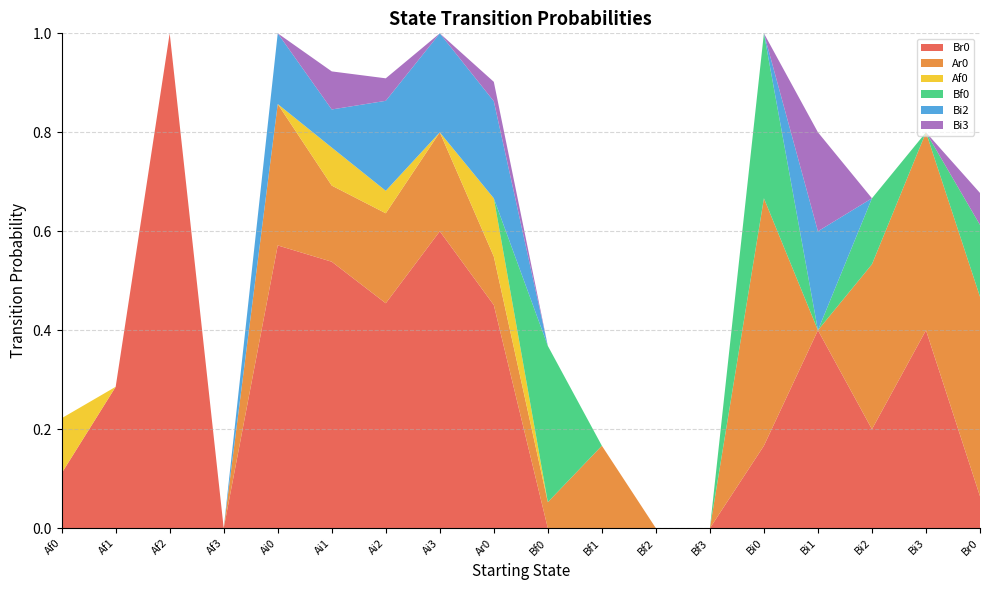

Reading left to right, what are all the values shown in this chart?

Br0: 0.1	0.3	1.0	0.0	0.6	0.5	0.5	0.6	0.5	0.0	0.0	0.0	0.0	0.2	0.4	0.2	0.4	0.1
Ar0: 0.0	0.0	0.0	0.0	0.3	0.2	0.2	0.2	0.1	0.1	0.2	0.0	0.0	0.5	0.0	0.3	0.4	0.4
Af0: 0.1	0.0	0.0	0.0	0.0	0.1	0.0	0.0	0.1	0.0	0.0	0.0	0.0	0.0	0.0	0.0	0.0	0.0
Bf0: 0.0	0.0	0.0	0.0	0.0	0.0	0.0	0.0	0.0	0.3	0.0	0.0	0.0	0.3	0.0	0.1	0.0	0.1
Bi2: 0.0	0.0	0.0	0.0	0.1	0.1	0.2	0.2	0.2	0.0	0.0	0.0	0.0	0.0	0.2	0.0	0.0	0.0
Bi3: 0.0	0.0	0.0	0.0	0.0	0.1	0.0	0.0	0.0	0.0	0.0	0.0	0.0	0.0	0.2	0.0	0.0	0.1